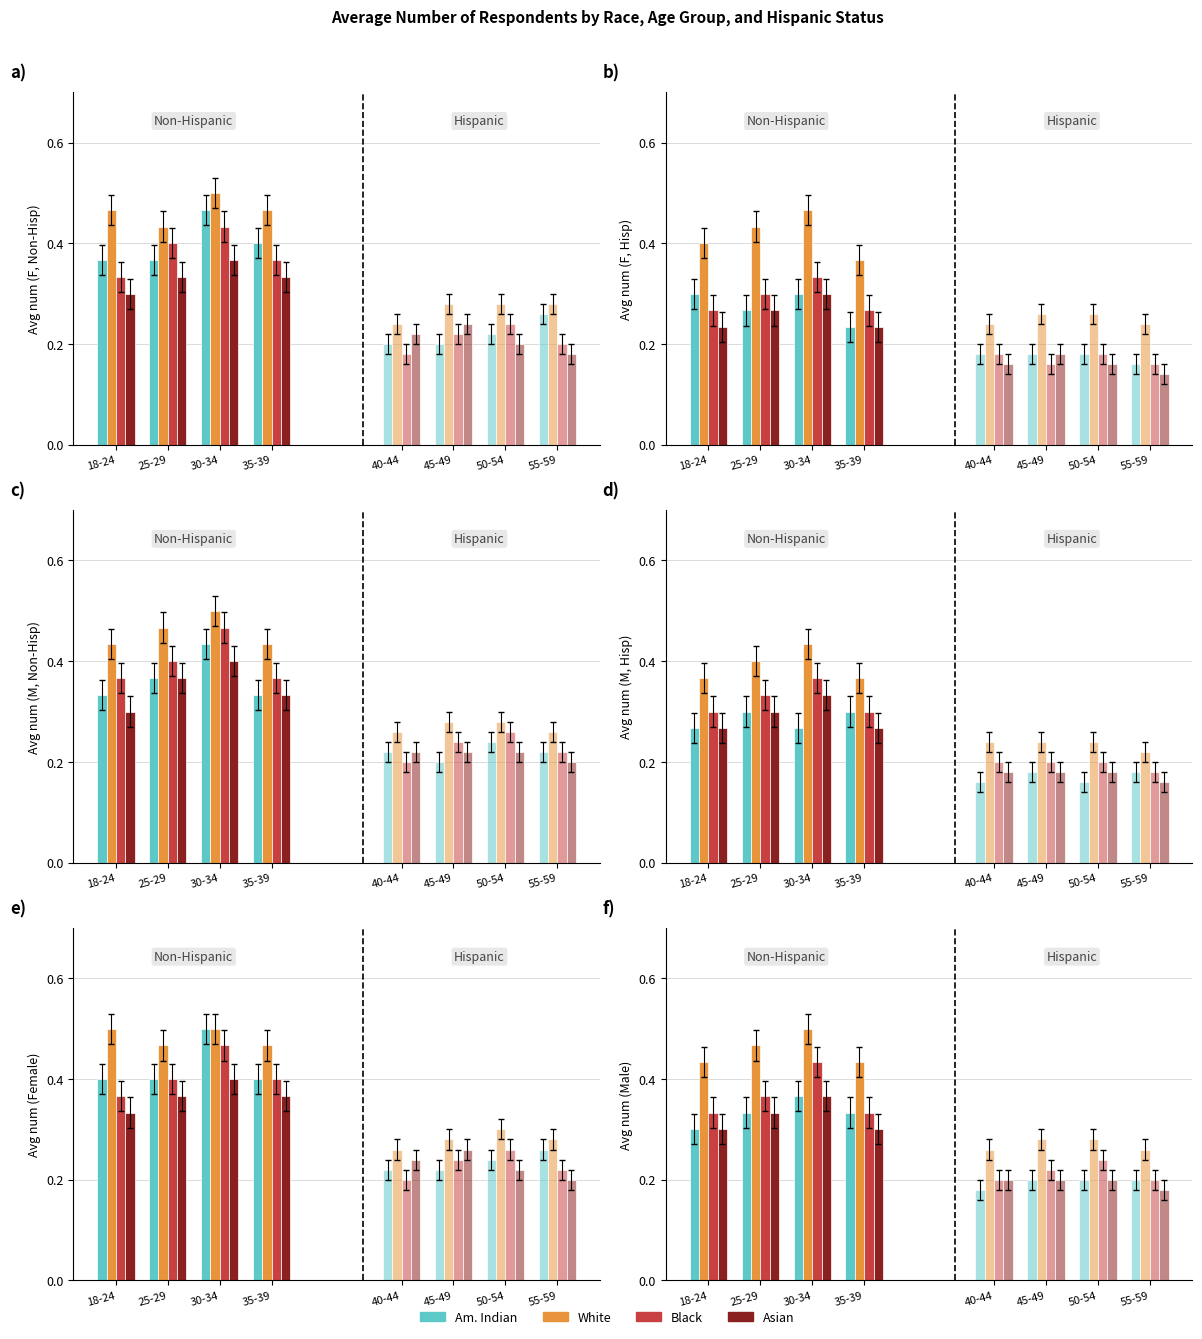

How many groups of bars are there?

4